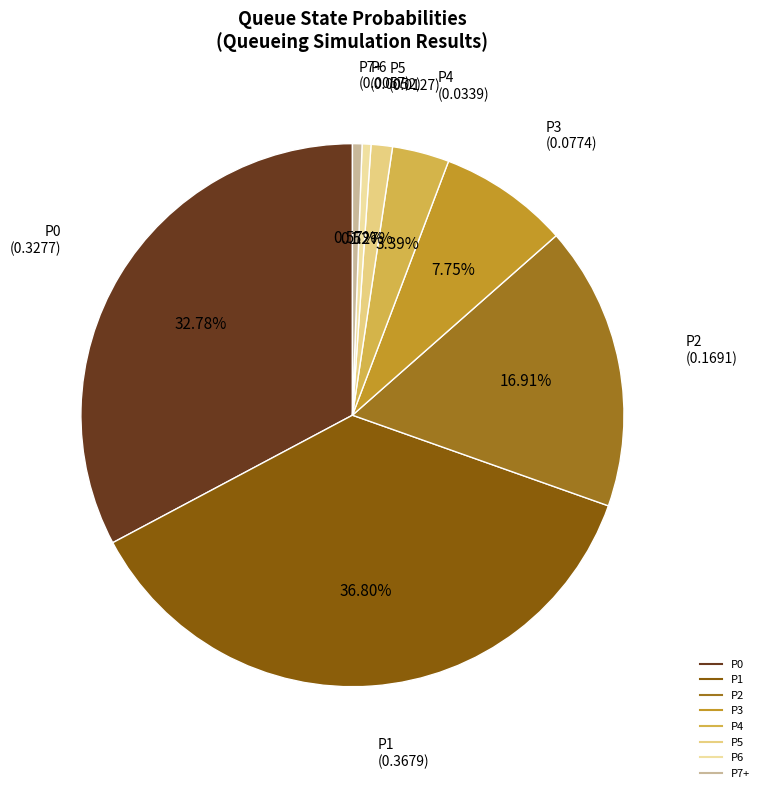

To the nearest percent, what is the average slice percentage?

12%